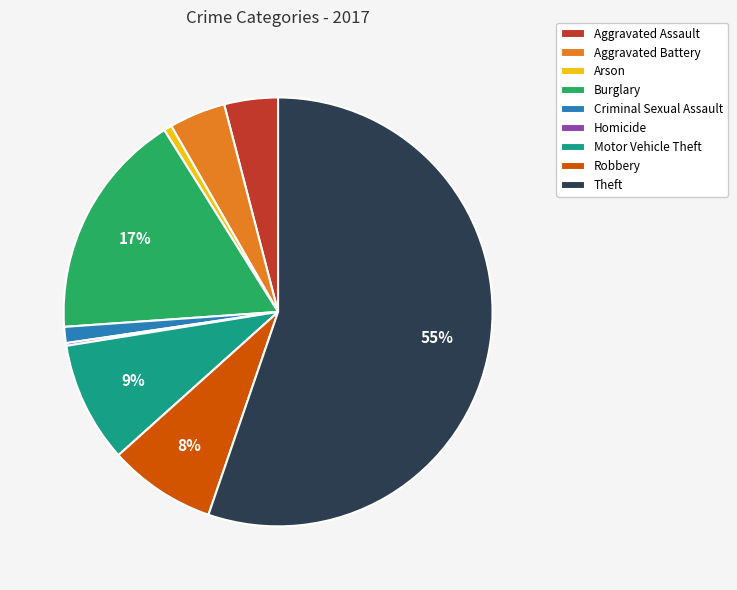

To the nearest percent, what is the combined percentage of Aggravated Battery and Theft?

60%